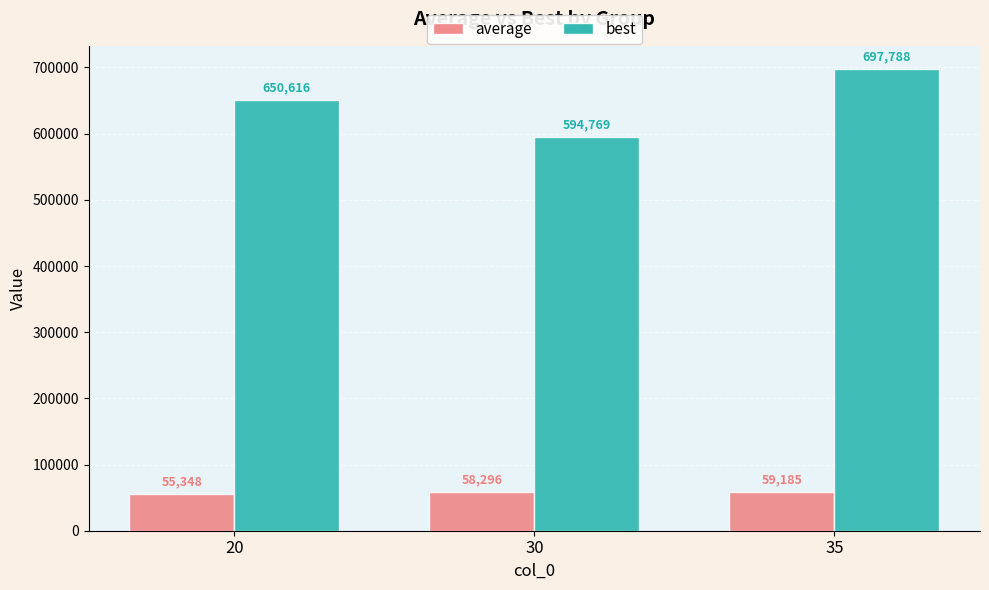

What is the greatest value displayed?

697787.5